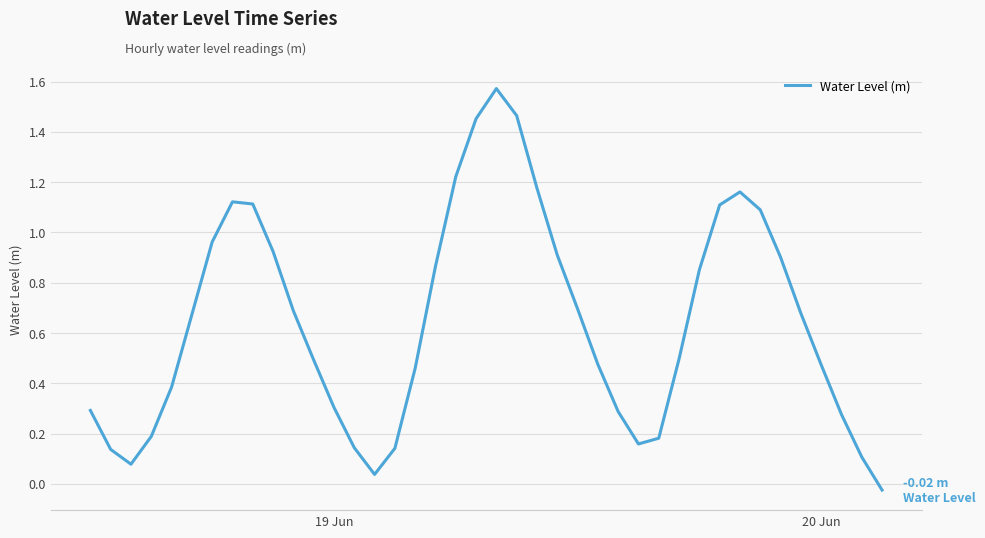

Does the chart have visible grid lines?

Yes